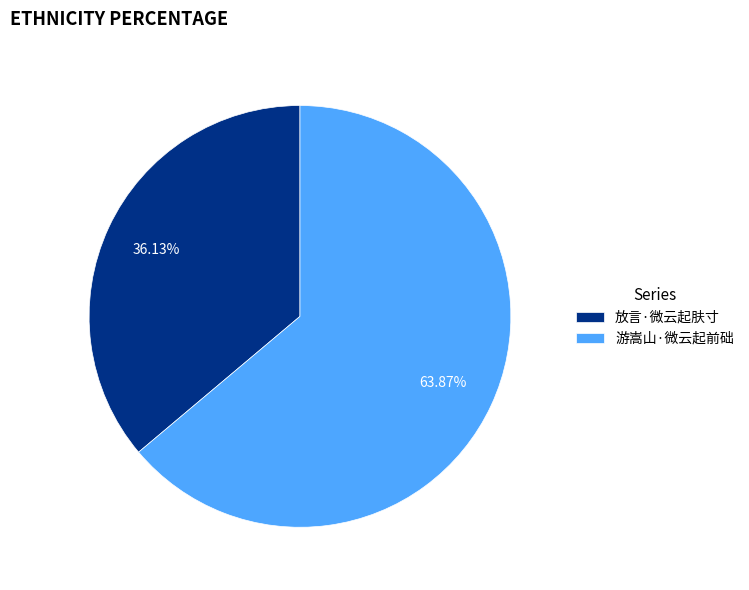

Is it true that 游嵩山·微云起前础 is 64% of the pie?

True